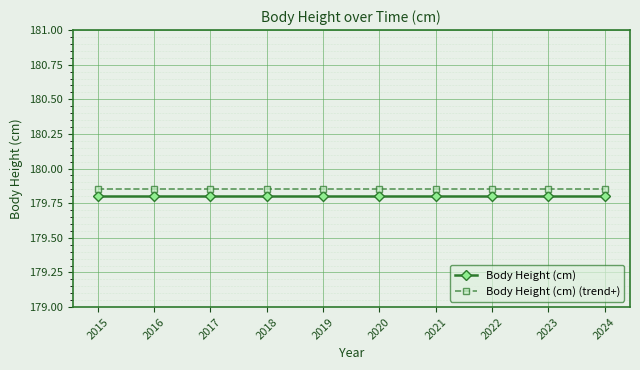

Rank the series by their average value, from lowest to highest.

Body Height (cm), Body Height (cm) (trend+)